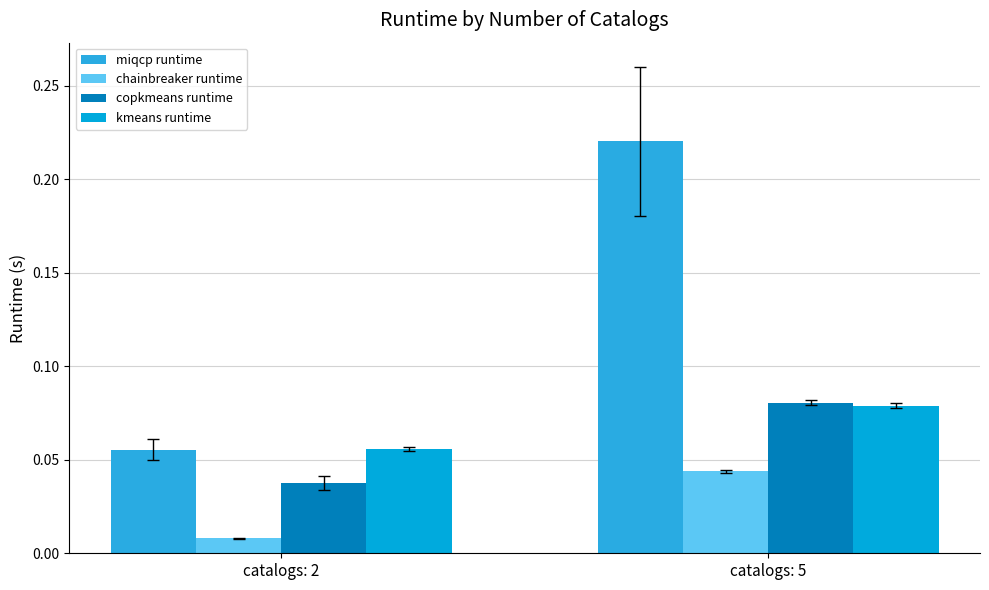

Which category has the lowest value across all series?

catalogs: 2